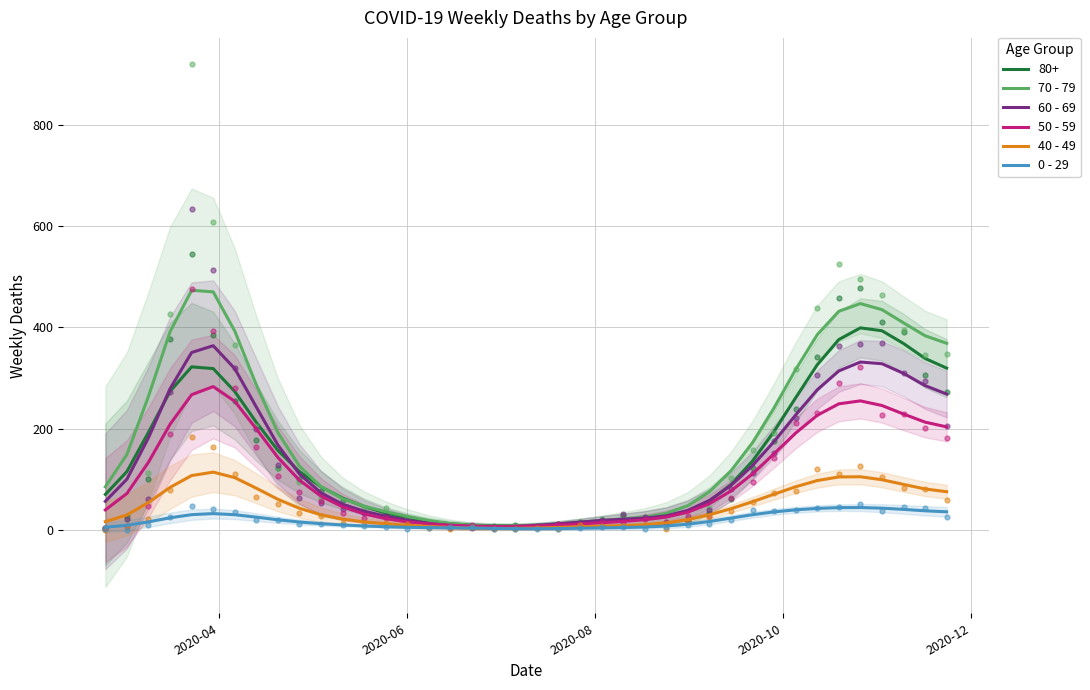

What is the highest value of the 0 - 29 series?

44.2